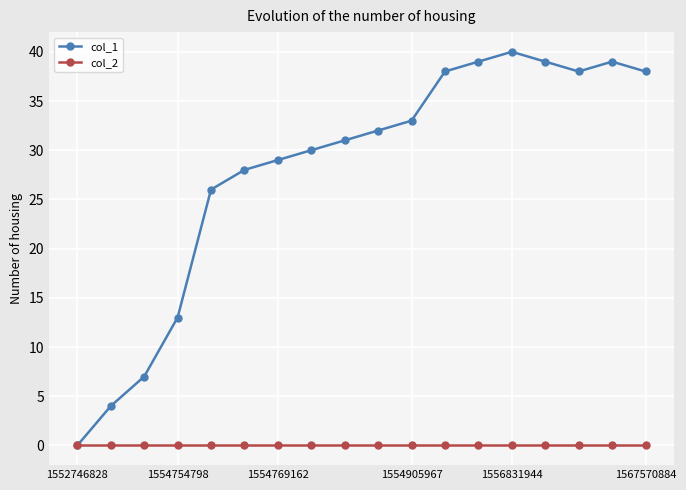

List the series in order of their overall mean, lowest first.

col_2, col_1